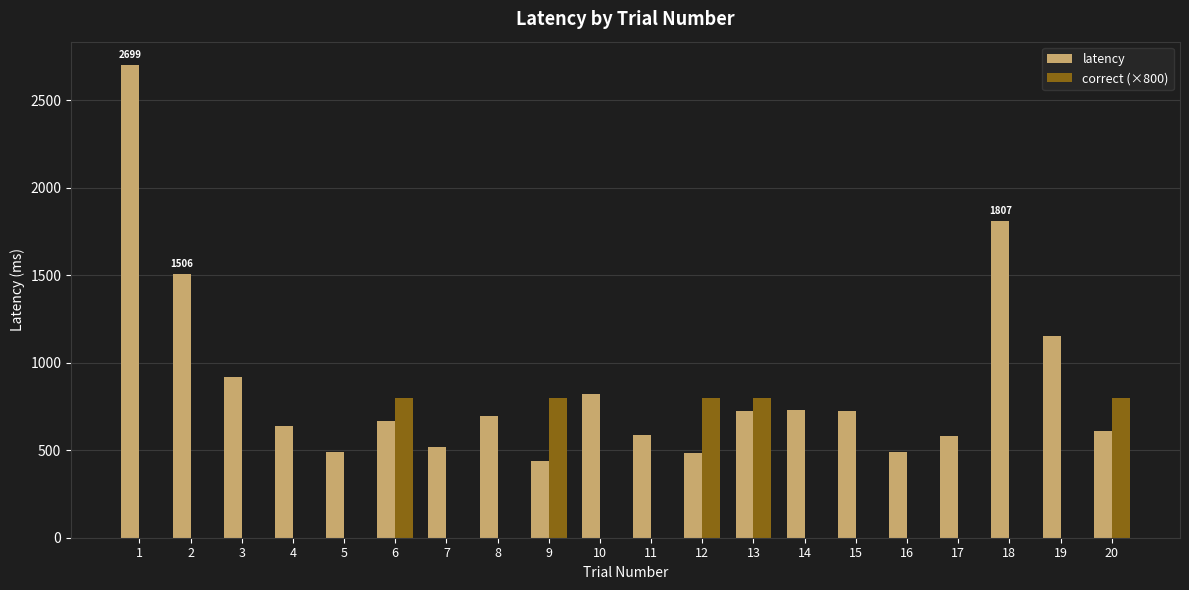

What is the sum of all latency values?

17277